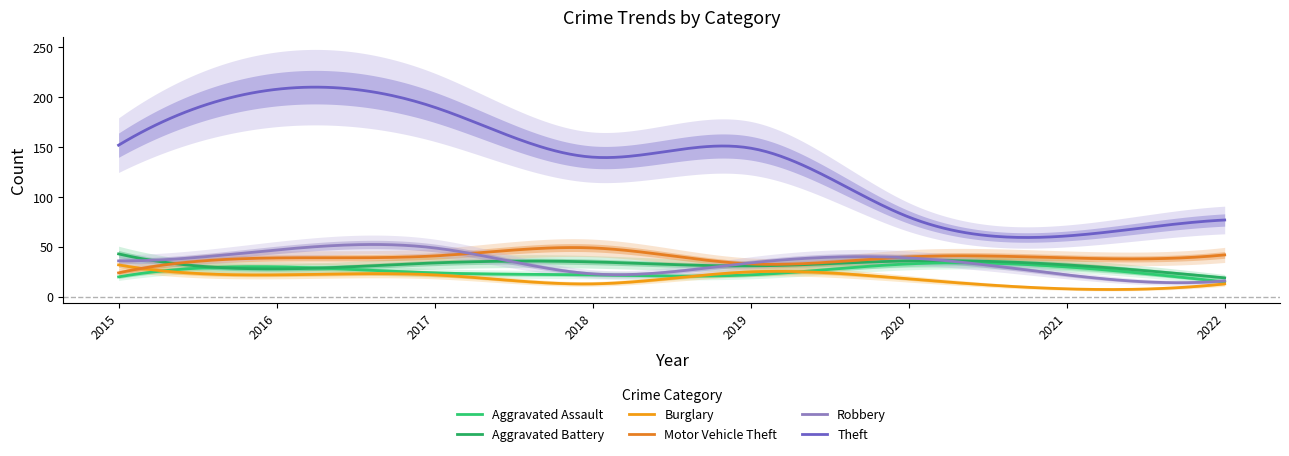

Where is Theft nearest to the value 134?

2018